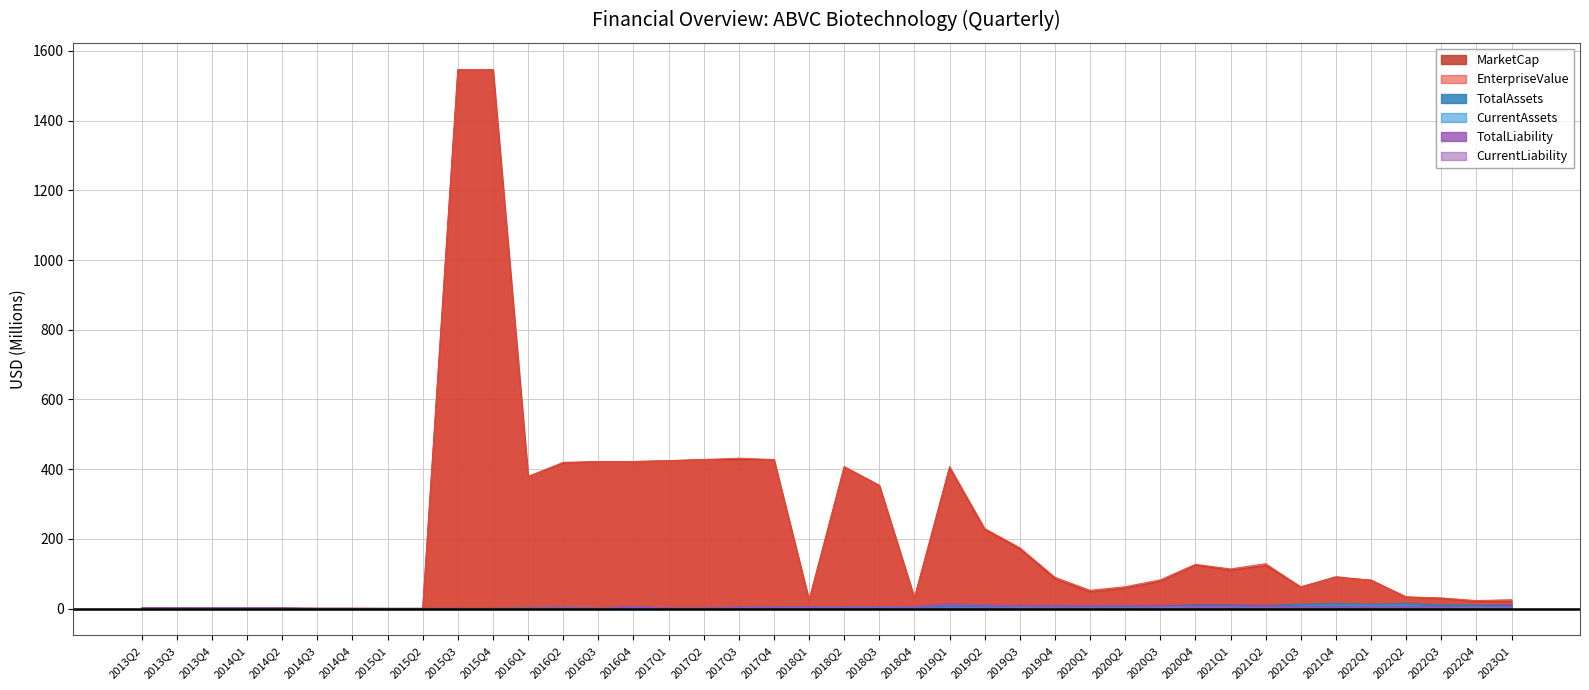

How many values in the EnterpriseValue series exceed 88?

20